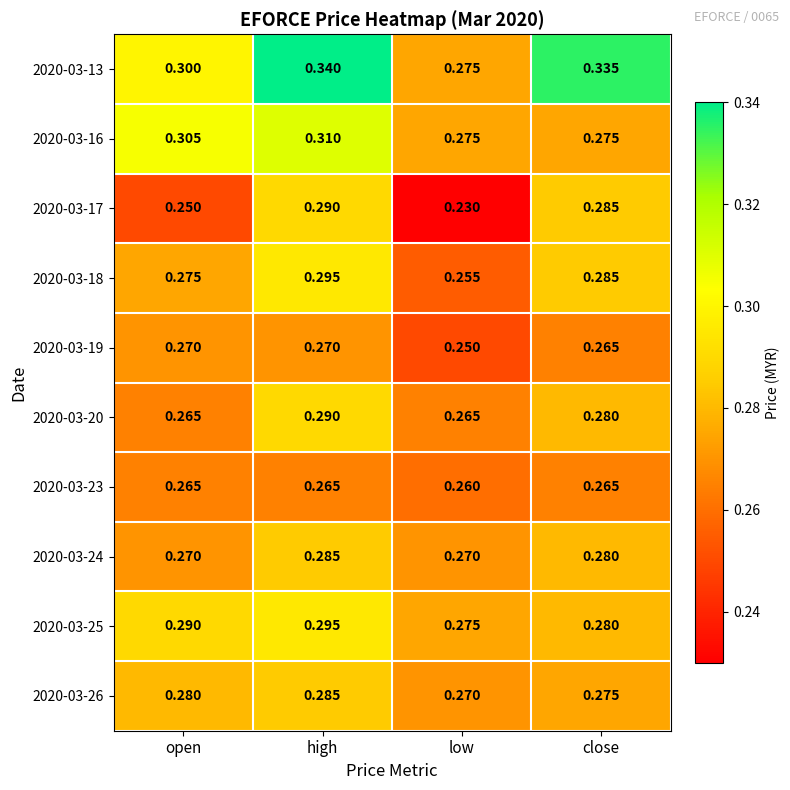

Rank the categories by 2020-03-18 value from lowest to highest.

low, open, close, high